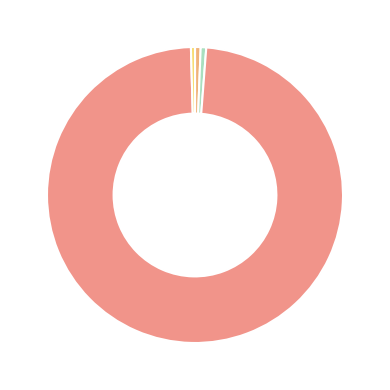

What is the largest slice in the pie chart?

Training Time